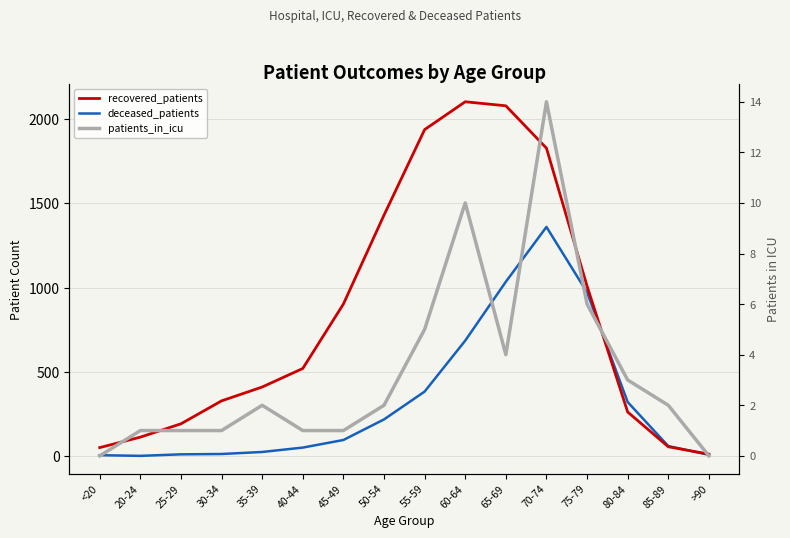

What is the difference between the second highest and minimum values in the recovered_patients series?

2065